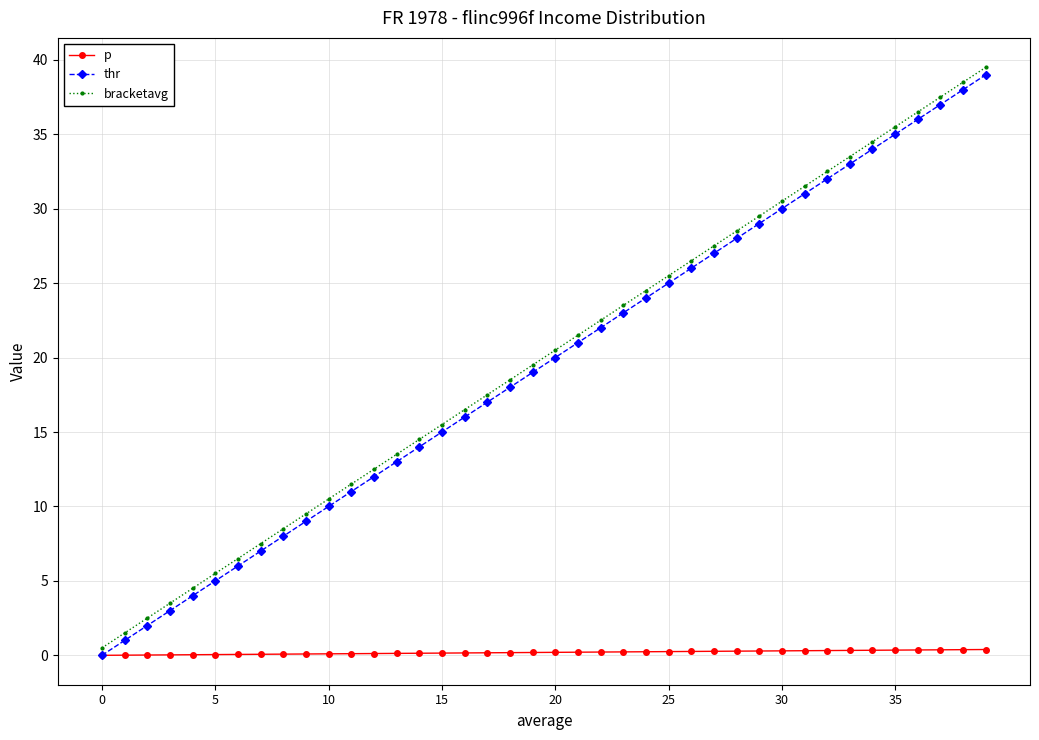

True or false: thr has more than 0 interior local peaks.

False